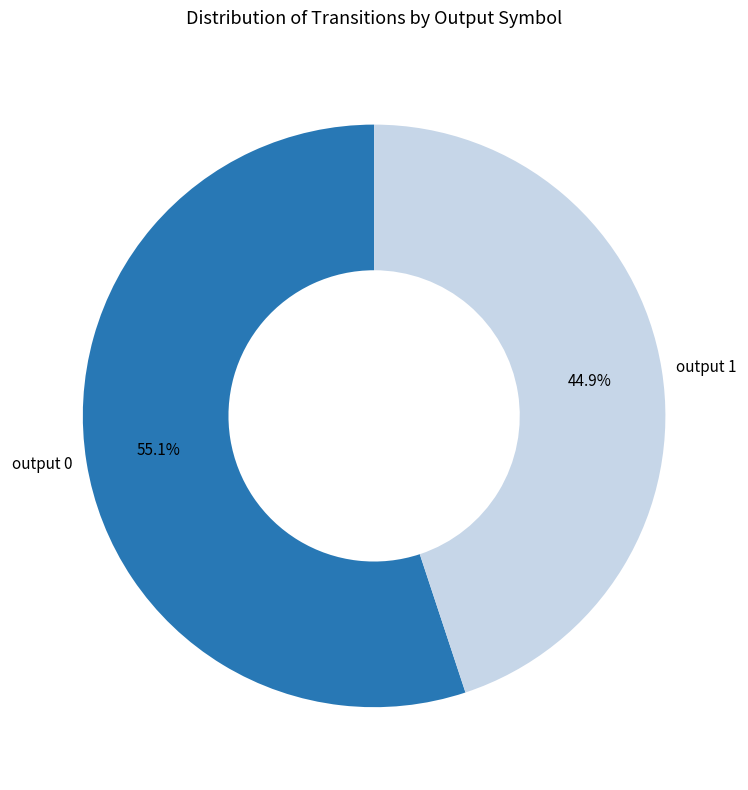

Is there a majority slice in this chart?

Yes